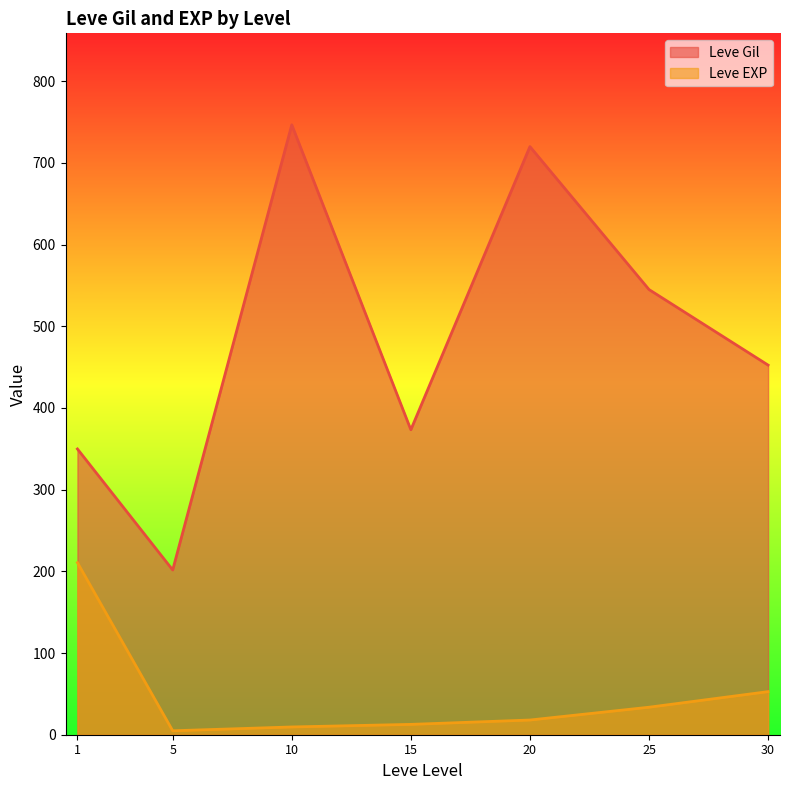

Which series changed the most between 10 and 15?

Leve Gil